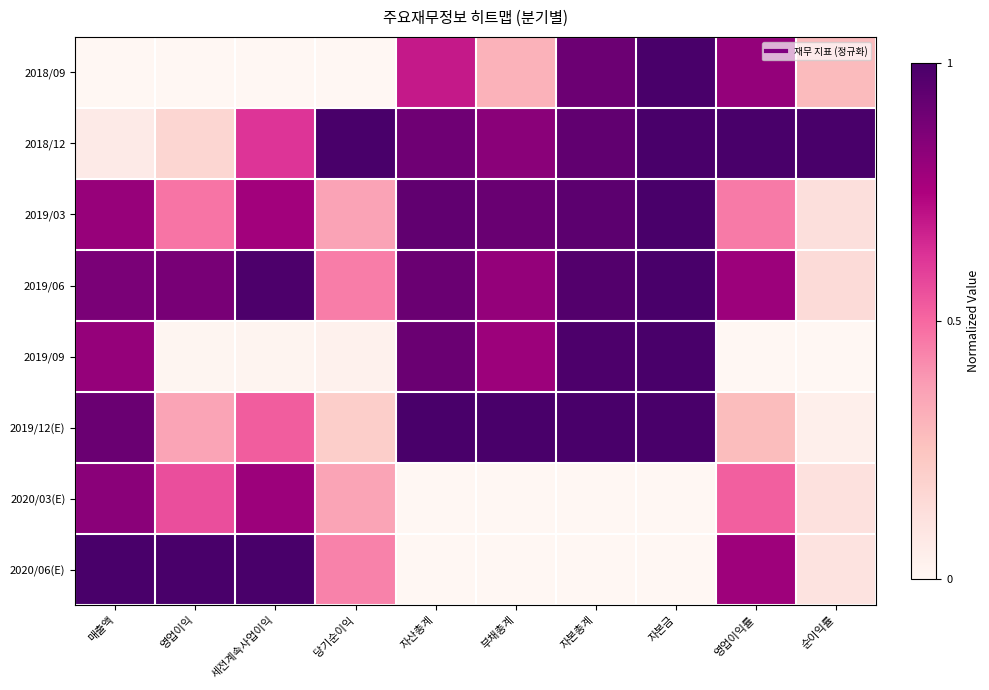

What is the greatest value displayed?

1.0